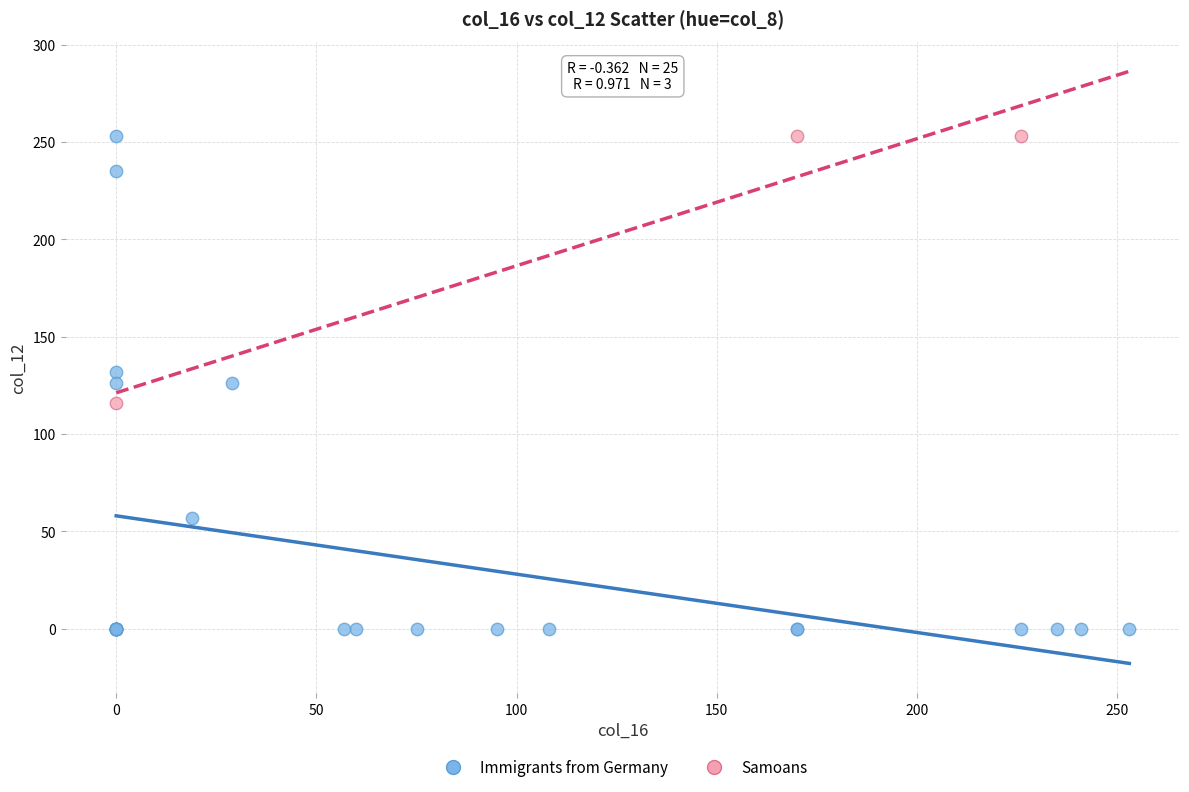

Which series contains the lowest Y value?

Immigrants from Germany